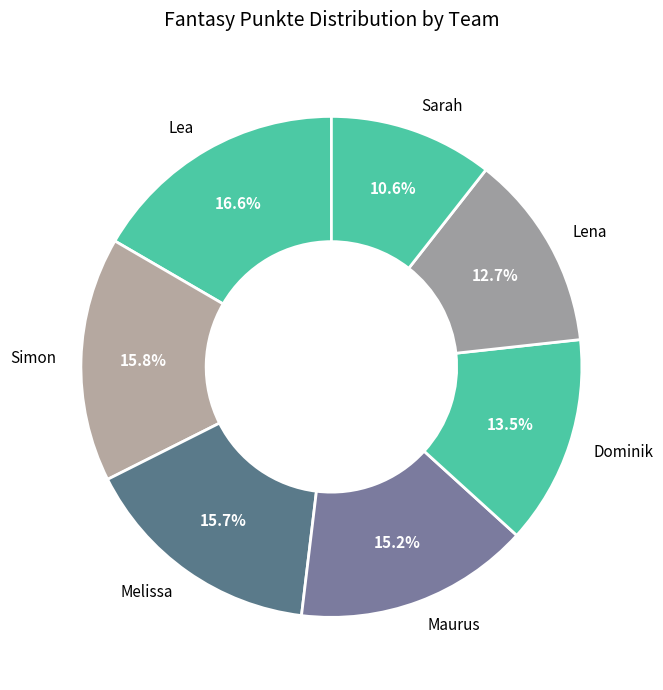

Is there any slice that represents more than half of the pie?

No